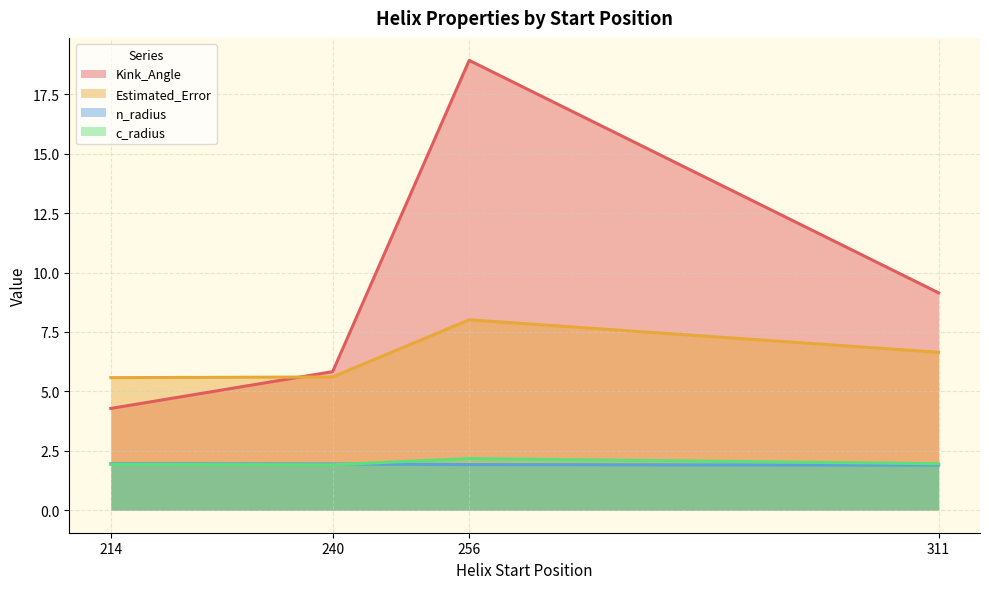

True or false: Estimated_Error has more than 2 points higher than both neighbors.

False